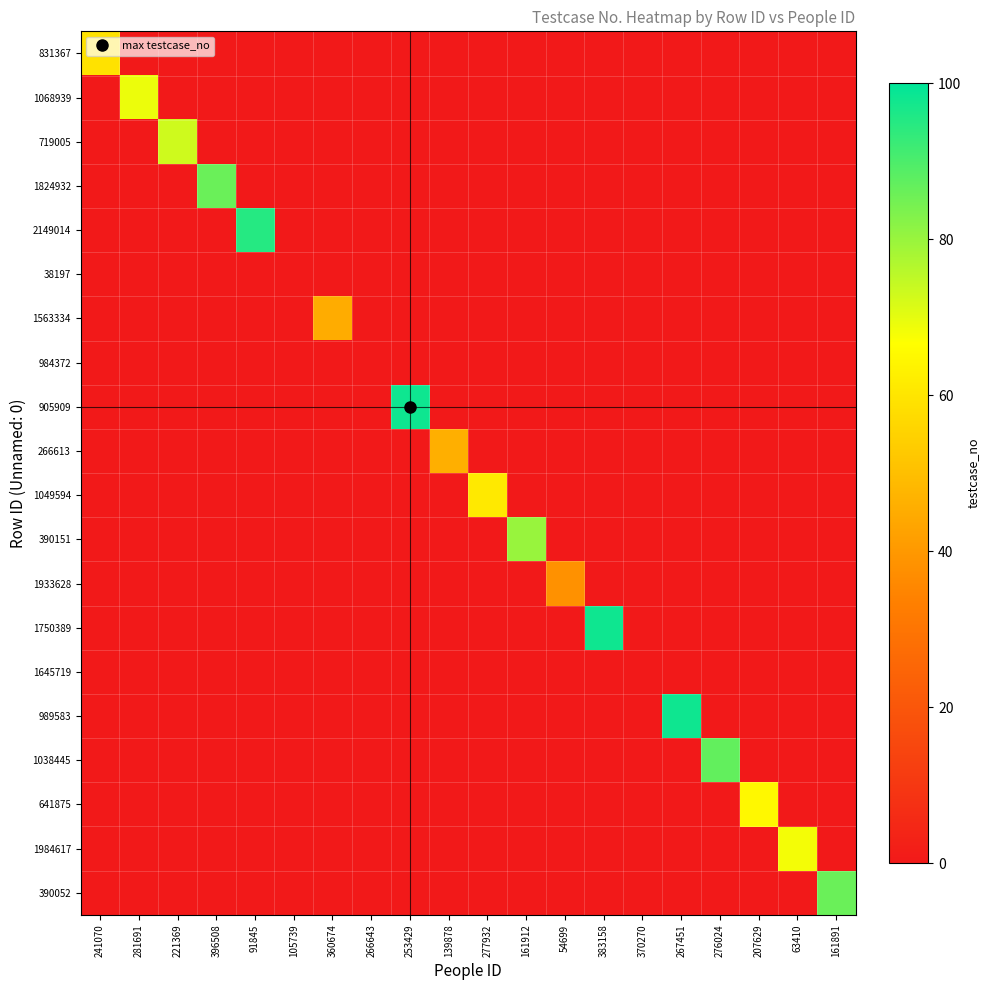

Reading left to right, transcribe all the data shown in this chart.

831367: 241070=59	281691=0	221369=0	396508=0	91845=0	105739=0	360674=0	266643=0	253429=0	139878=0	277932=0	161912=0	54699=0	383158=0	370270=0	267451=0	276024=0	207629=0	63410=0	161891=0
1068939: 241070=0	281691=69	221369=0	396508=0	91845=0	105739=0	360674=0	266643=0	253429=0	139878=0	277932=0	161912=0	54699=0	383158=0	370270=0	267451=0	276024=0	207629=0	63410=0	161891=0
719005: 241070=0	281691=0	221369=73	396508=0	91845=0	105739=0	360674=0	266643=0	253429=0	139878=0	277932=0	161912=0	54699=0	383158=0	370270=0	267451=0	276024=0	207629=0	63410=0	161891=0
1824932: 241070=0	281691=0	221369=0	396508=86	91845=0	105739=0	360674=0	266643=0	253429=0	139878=0	277932=0	161912=0	54699=0	383158=0	370270=0	267451=0	276024=0	207629=0	63410=0	161891=0
2149014: 241070=0	281691=0	221369=0	396508=0	91845=95	105739=0	360674=0	266643=0	253429=0	139878=0	277932=0	161912=0	54699=0	383158=0	370270=0	267451=0	276024=0	207629=0	63410=0	161891=0
38197: 241070=0	281691=0	221369=0	396508=0	91845=0	105739=0	360674=0	266643=0	253429=0	139878=0	277932=0	161912=0	54699=0	383158=0	370270=0	267451=0	276024=0	207629=0	63410=0	161891=0
1563334: 241070=0	281691=0	221369=0	396508=0	91845=0	105739=0	360674=45	266643=0	253429=0	139878=0	277932=0	161912=0	54699=0	383158=0	370270=0	267451=0	276024=0	207629=0	63410=0	161891=0
984372: 241070=0	281691=0	221369=0	396508=0	91845=0	105739=0	360674=0	266643=0	253429=0	139878=0	277932=0	161912=0	54699=0	383158=0	370270=0	267451=0	276024=0	207629=0	63410=0	161891=0
905909: 241070=0	281691=0	221369=0	396508=0	91845=0	105739=0	360674=0	266643=0	253429=98	139878=0	277932=0	161912=0	54699=0	383158=0	370270=0	267451=0	276024=0	207629=0	63410=0	161891=0
266613: 241070=0	281691=0	221369=0	396508=0	91845=0	105739=0	360674=0	266643=0	253429=0	139878=46	277932=0	161912=0	54699=0	383158=0	370270=0	267451=0	276024=0	207629=0	63410=0	161891=0
1049594: 241070=0	281691=0	221369=0	396508=0	91845=0	105739=0	360674=0	266643=0	253429=0	139878=0	277932=61	161912=0	54699=0	383158=0	370270=0	267451=0	276024=0	207629=0	63410=0	161891=0
390151: 241070=0	281691=0	221369=0	396508=0	91845=0	105739=0	360674=0	266643=0	253429=0	139878=0	277932=0	161912=80	54699=0	383158=0	370270=0	267451=0	276024=0	207629=0	63410=0	161891=0
1933628: 241070=0	281691=0	221369=0	396508=0	91845=0	105739=0	360674=0	266643=0	253429=0	139878=0	277932=0	161912=0	54699=38	383158=0	370270=0	267451=0	276024=0	207629=0	63410=0	161891=0
1750389: 241070=0	281691=0	221369=0	396508=0	91845=0	105739=0	360674=0	266643=0	253429=0	139878=0	277932=0	161912=0	54699=0	383158=98	370270=0	267451=0	276024=0	207629=0	63410=0	161891=0
1645719: 241070=0	281691=0	221369=0	396508=0	91845=0	105739=0	360674=0	266643=0	253429=0	139878=0	277932=0	161912=0	54699=0	383158=0	370270=0	267451=0	276024=0	207629=0	63410=0	161891=0
989583: 241070=0	281691=0	221369=0	396508=0	91845=0	105739=0	360674=0	266643=0	253429=0	139878=0	277932=0	161912=0	54699=0	383158=0	370270=0	267451=98	276024=0	207629=0	63410=0	161891=0
1038445: 241070=0	281691=0	221369=0	396508=0	91845=0	105739=0	360674=0	266643=0	253429=0	139878=0	277932=0	161912=0	54699=0	383158=0	370270=0	267451=0	276024=87	207629=0	63410=0	161891=0
641875: 241070=0	281691=0	221369=0	396508=0	91845=0	105739=0	360674=0	266643=0	253429=0	139878=0	277932=0	161912=0	54699=0	383158=0	370270=0	267451=0	276024=0	207629=65	63410=0	161891=0
1984617: 241070=0	281691=0	221369=0	396508=0	91845=0	105739=0	360674=0	266643=0	253429=0	139878=0	277932=0	161912=0	54699=0	383158=0	370270=0	267451=0	276024=0	207629=0	63410=68	161891=0
390052: 241070=0	281691=0	221369=0	396508=0	91845=0	105739=0	360674=0	266643=0	253429=0	139878=0	277932=0	161912=0	54699=0	383158=0	370270=0	267451=0	276024=0	207629=0	63410=0	161891=86